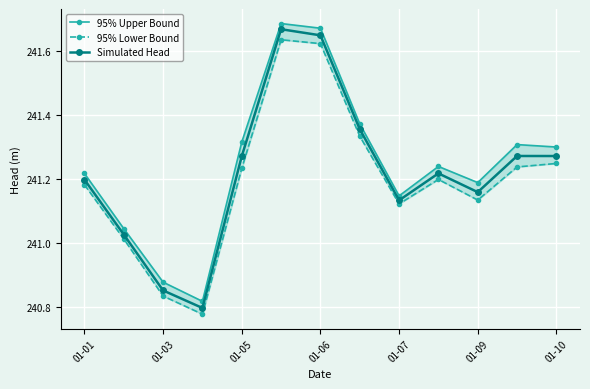

The Simulated Head series shows 50.2 at 01-07. True or false?

False